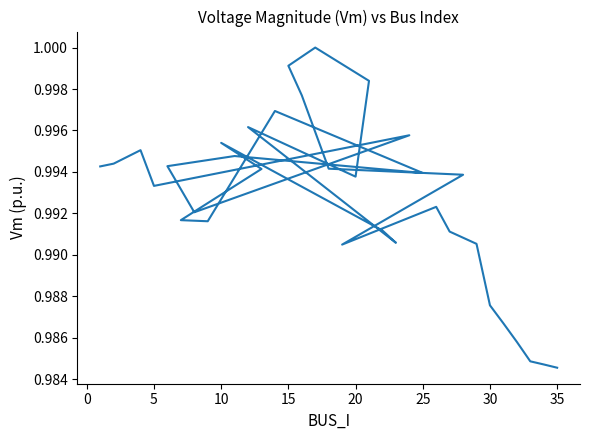

How many points are higher than both their immediate neighbors (excluding endpoints)?

8